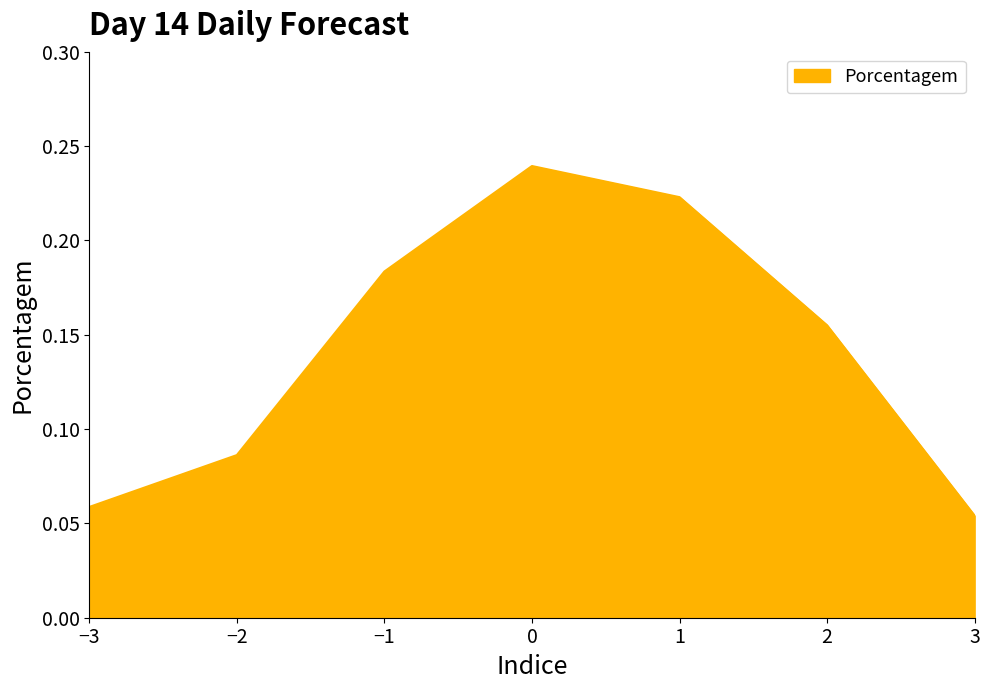

What is the sum of the values at 1 and 0?

0.5